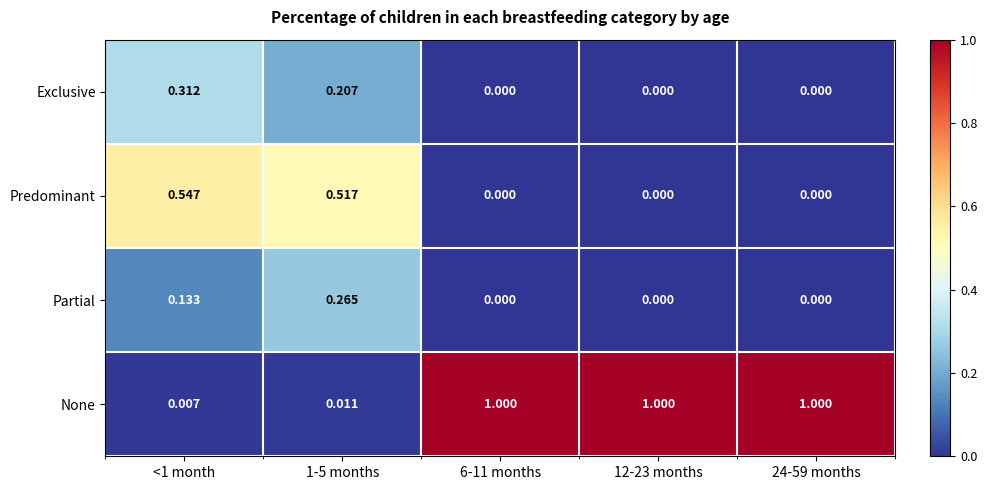

Which series has the largest total across all categories?

None